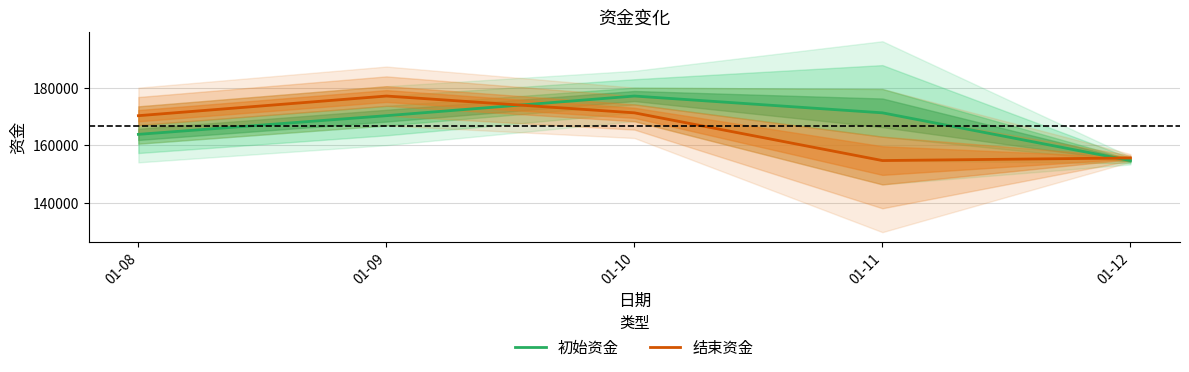

Reading right to left, list all the values displayed in this chart.

初始资金: 154685	171323	177177	170328	163819
结束资金: 155594	154685	171323	177177	170328